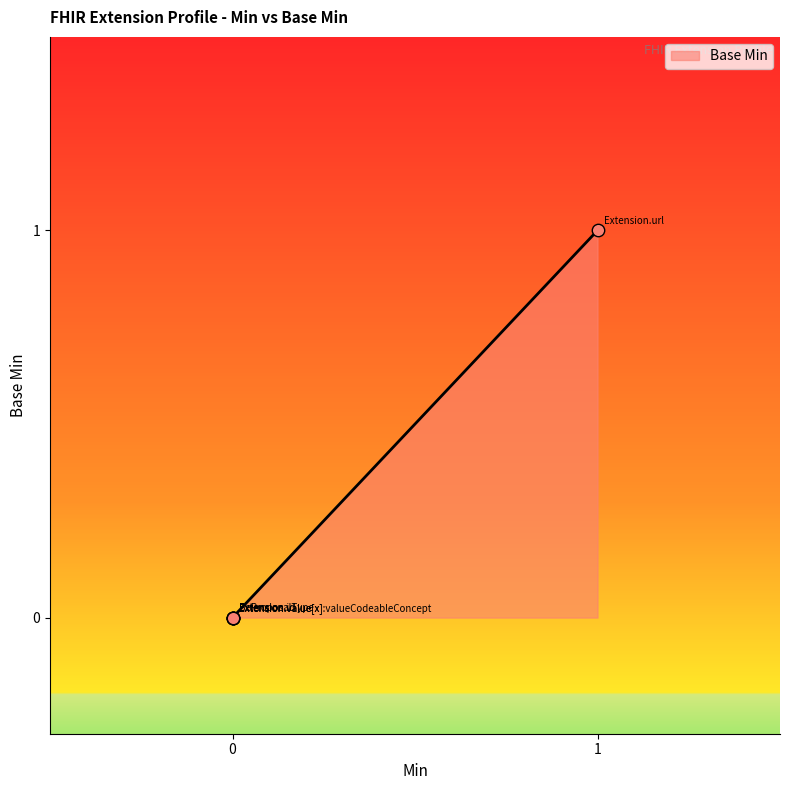

Which has a higher value, Extension or Extension.url?

Extension.url